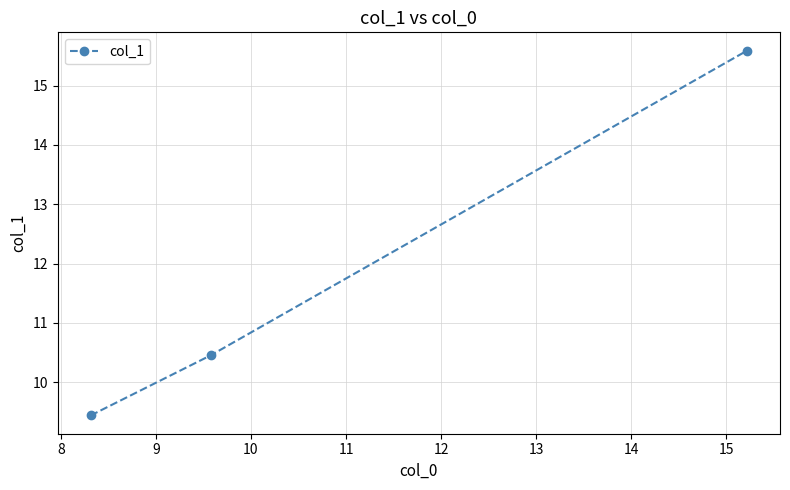

What is the difference between the maximum and minimum values?

6.2